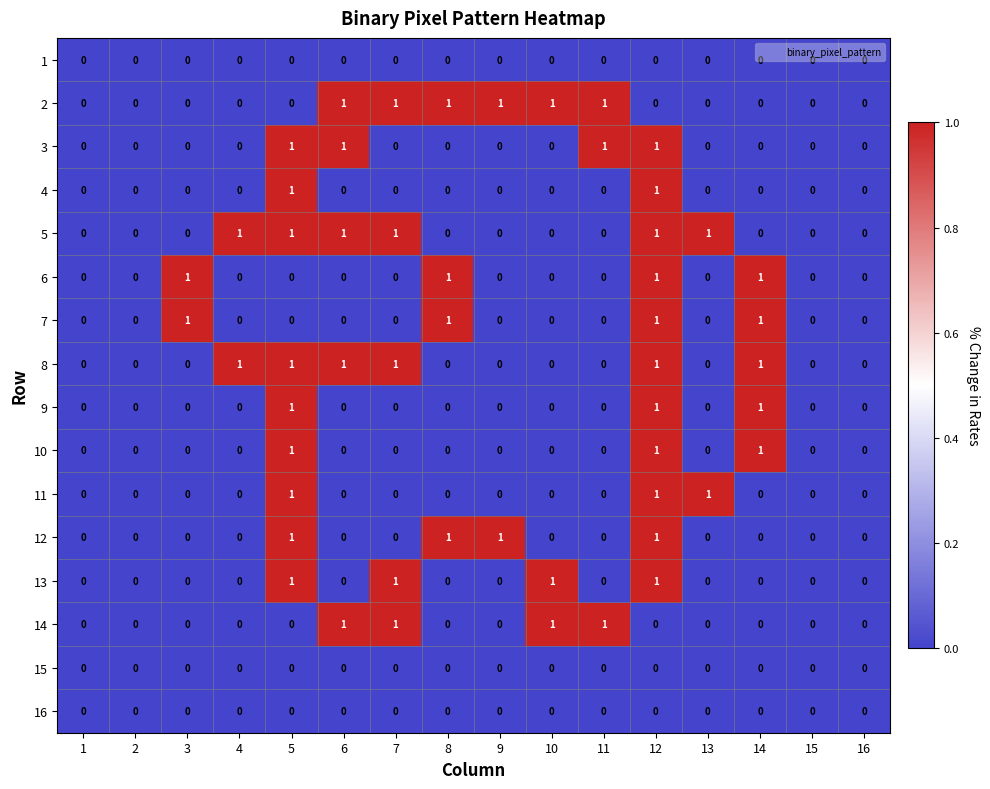

How many 3 values are between 0 and 1?

16